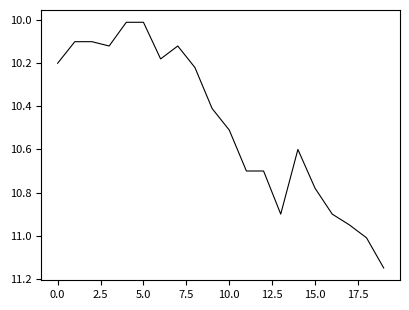

What is the difference between the maximum and minimum values?

1.1